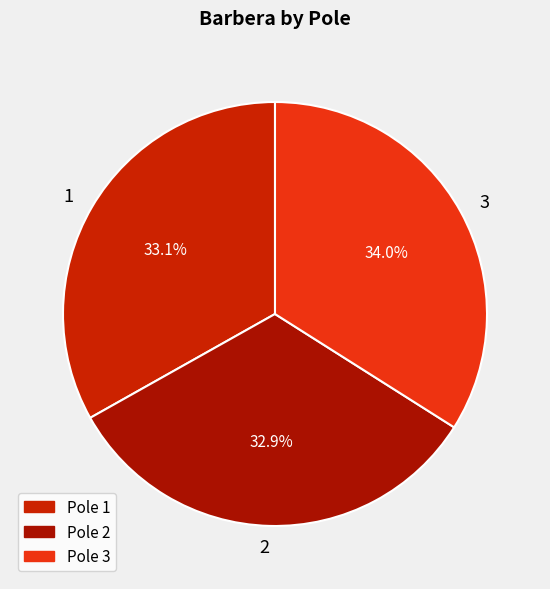

To the nearest percent, what is the difference between the largest and smallest slice percentages?

1%